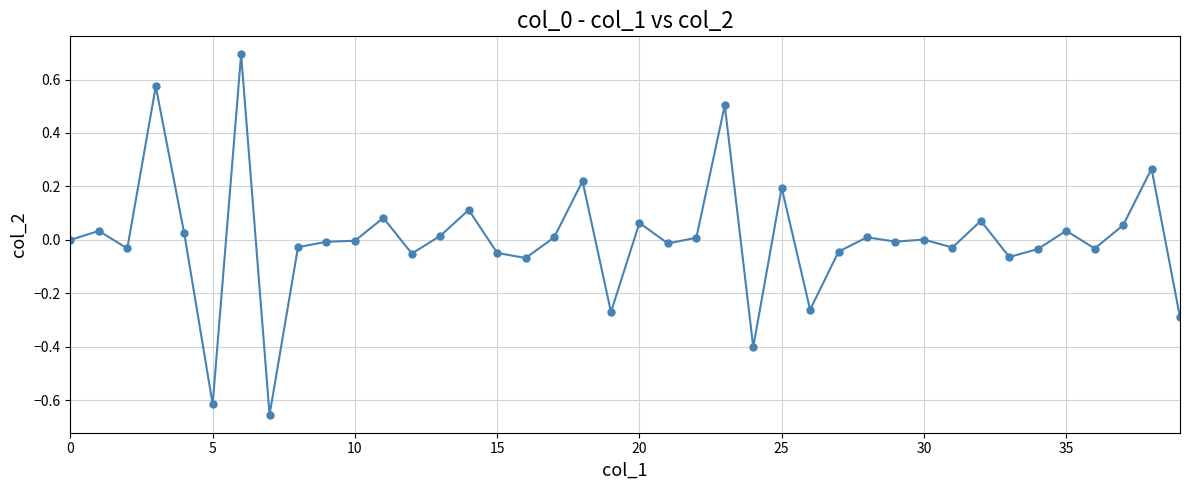

What is the greatest value displayed?

0.7